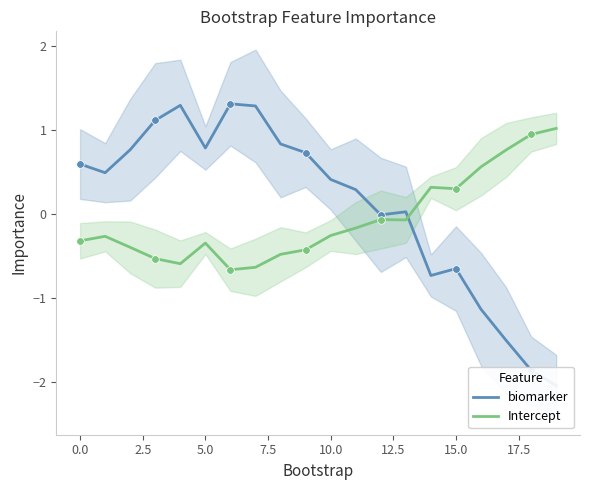

What is the total value across all series at 19?

-1.0